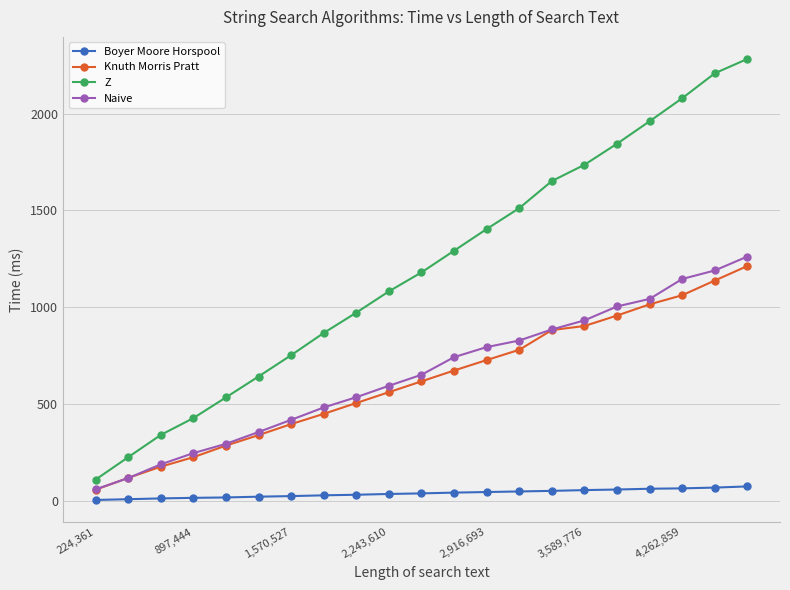

Which series has the largest total across all categories?

Z